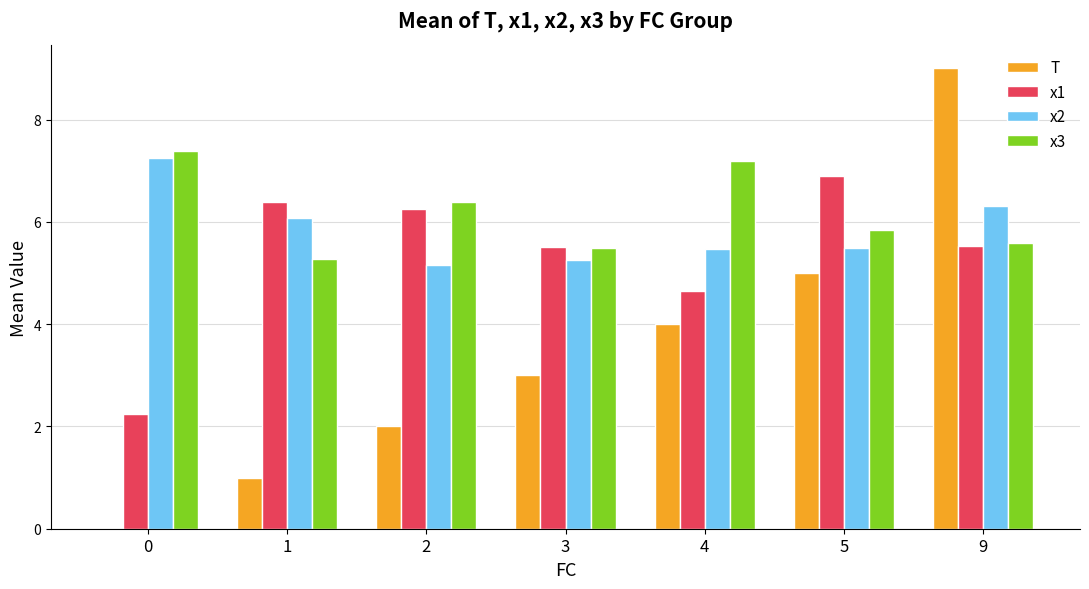

Does the chart contain stacked bars?

No